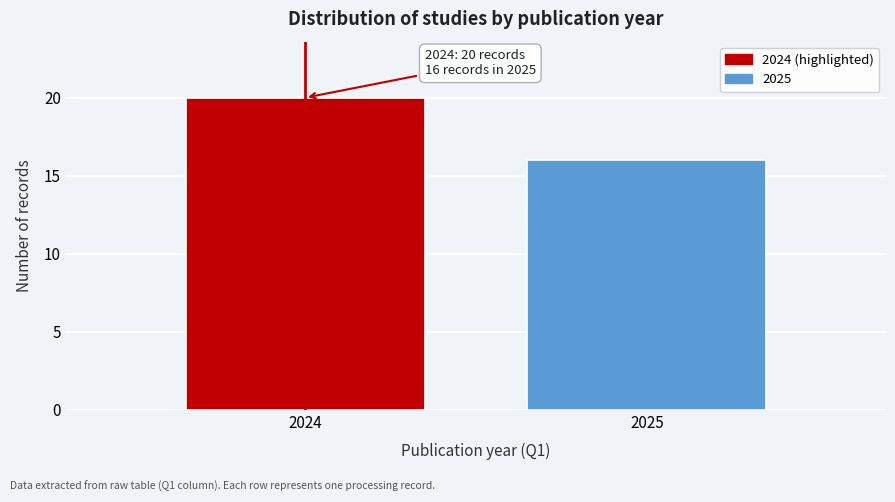

Reading left to right, list all the values displayed in this chart.

20	16